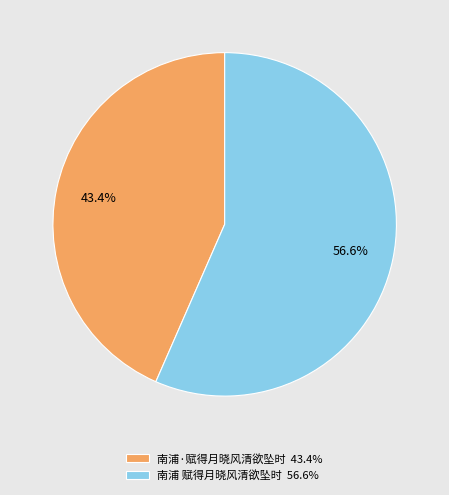

True or false: 南浦 赋得月晓风清欲坠时 accounts for 57% of the total.

True